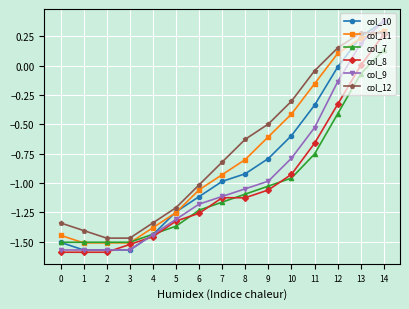

True or false: col_12 has more than 2 points higher than both neighbors.

False